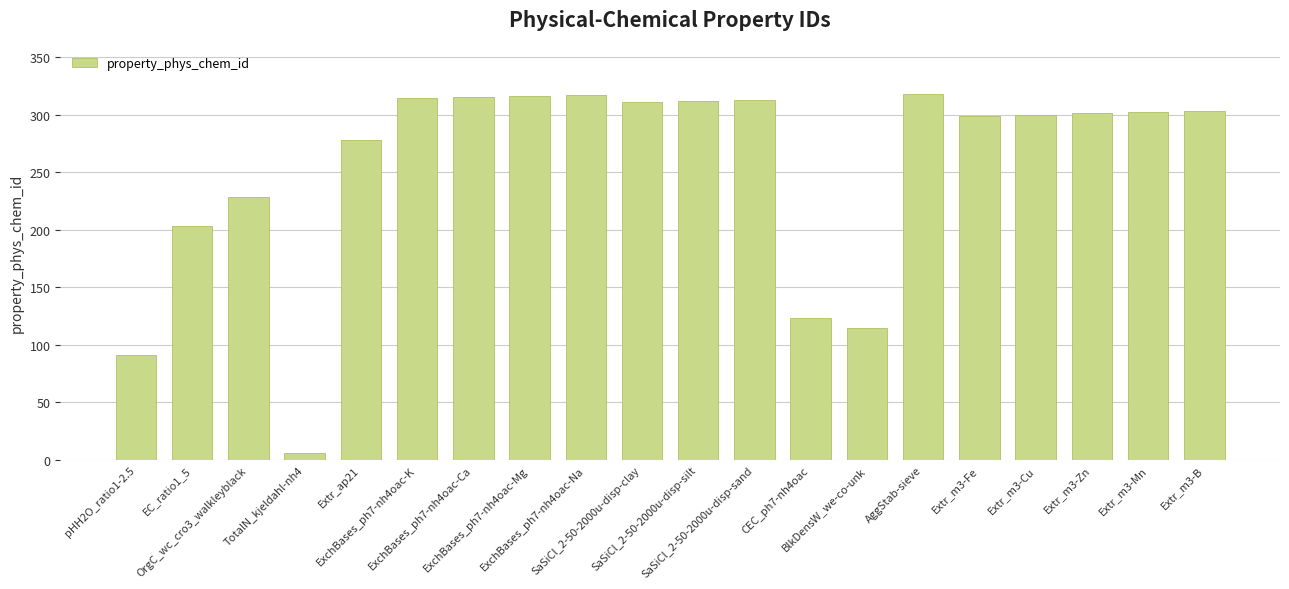

What is the label of the 3rd bar from the left?

OrgC_wc_cro3_walkleyblack